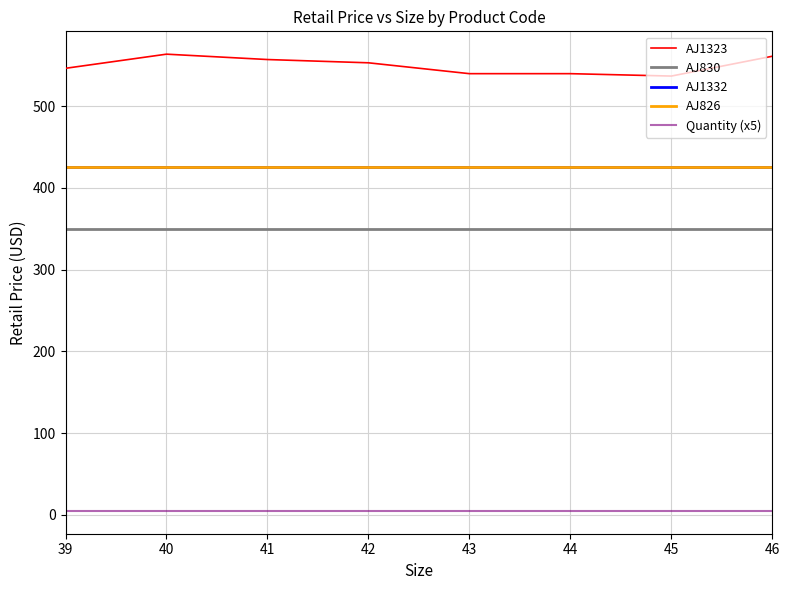

Reading right to left, extract all data points from this chart.

AJ1323: 561.0	536.7	539.7	539.7	553.0	557.0	563.5	546.2
AJ830: 350.0	350.0	350.0	350.0	350.0	350.0	350.0	350.0
AJ1332: 425.0	425.0	425.0	425.0	425.0	425.0	425.0	425.0
AJ826: 425.0	425.0	425.0	425.0	425.0	425.0	425.0	425.0
Quantity (x5): 5.0	5.0	5.0	5.0	5.0	5.0	5.0	5.0